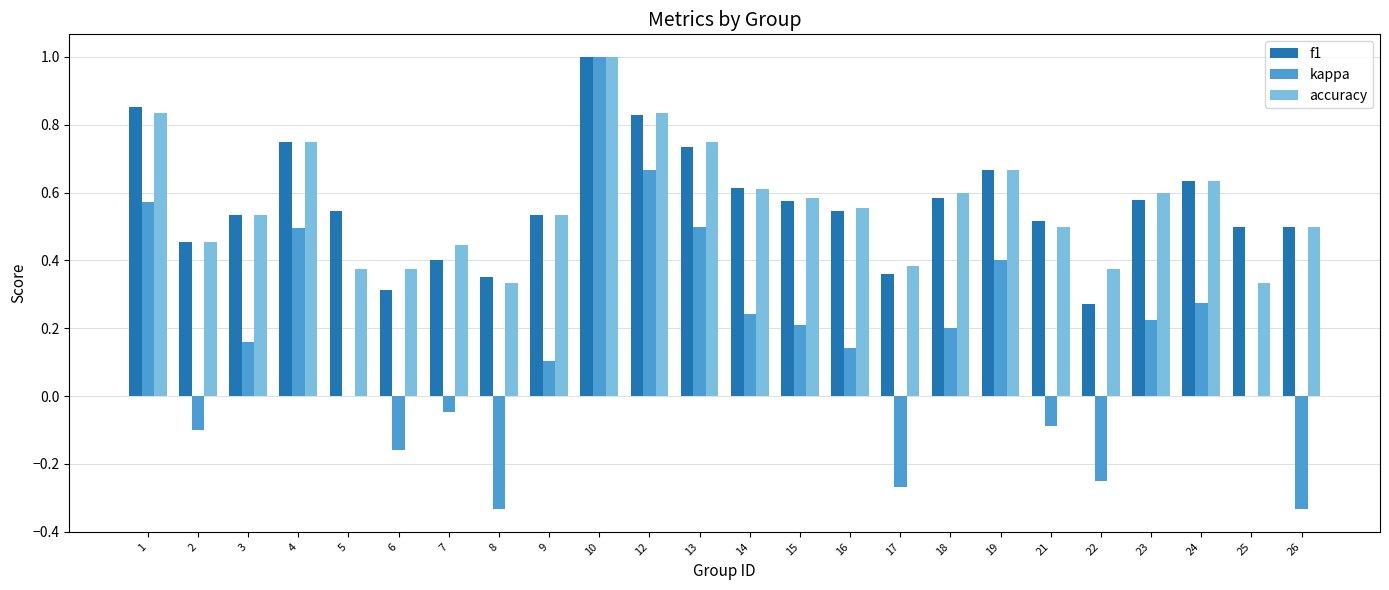

What is the total value across all series at 9?

1.2